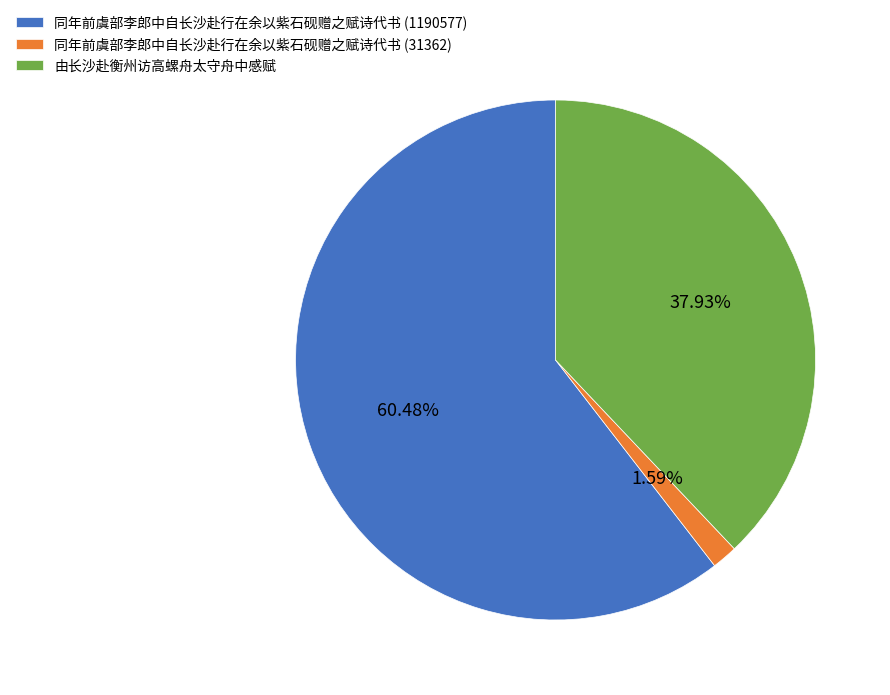

What percentage is the 同年前虞部李郎中自长沙赴行在余以紫石砚赠之赋诗代书 (1190577) slice, to the nearest percent?

60%